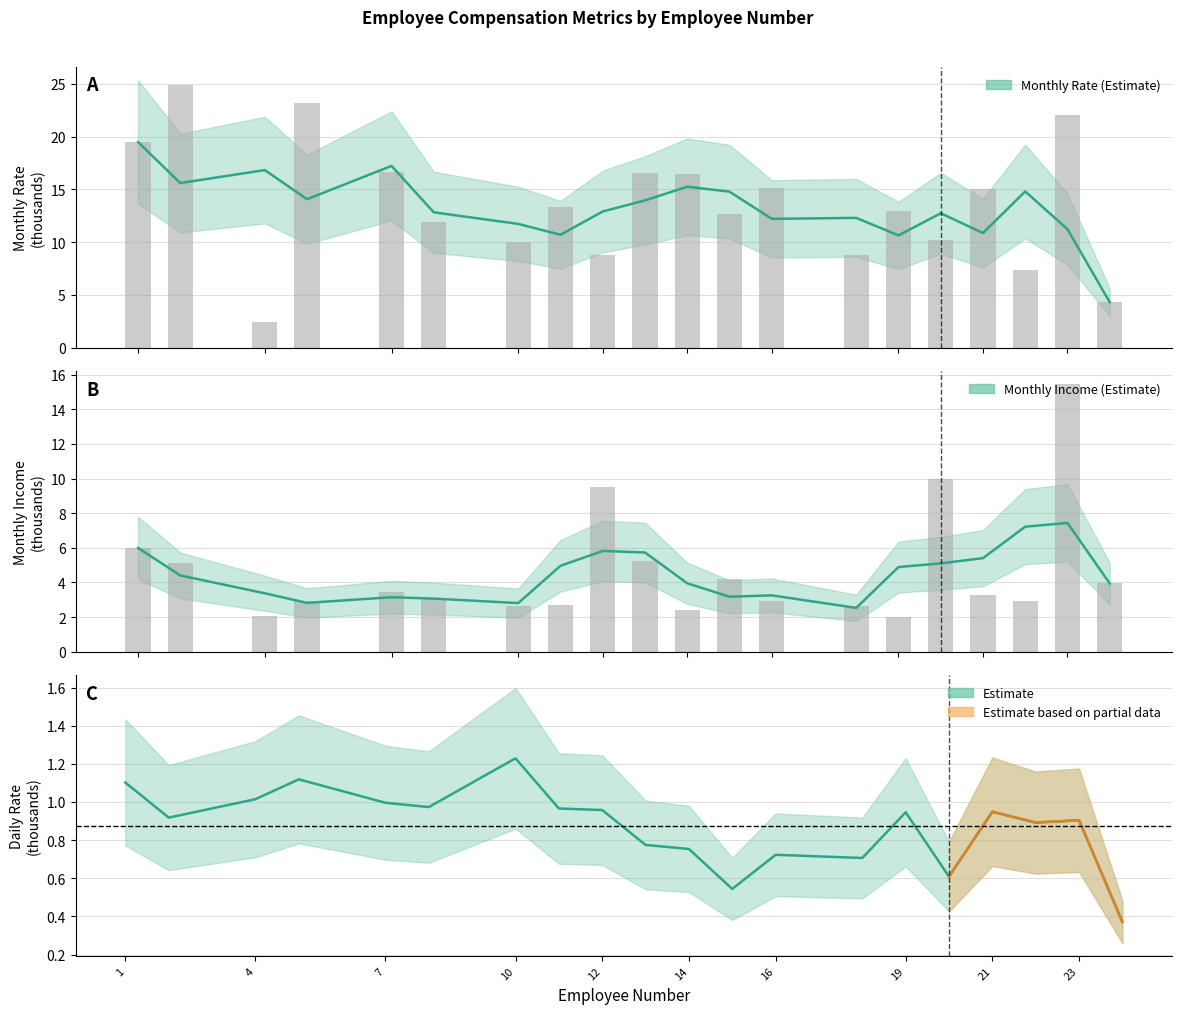

What is the sum of all Monthly Income values?

92.6